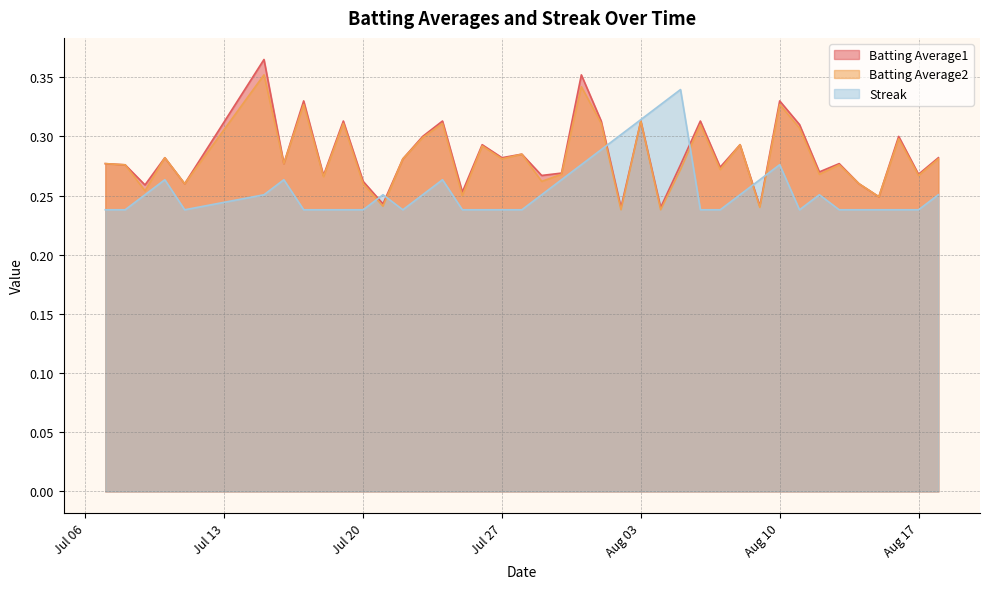

Count the Batting Average1 values in the range 0 to 1.

40